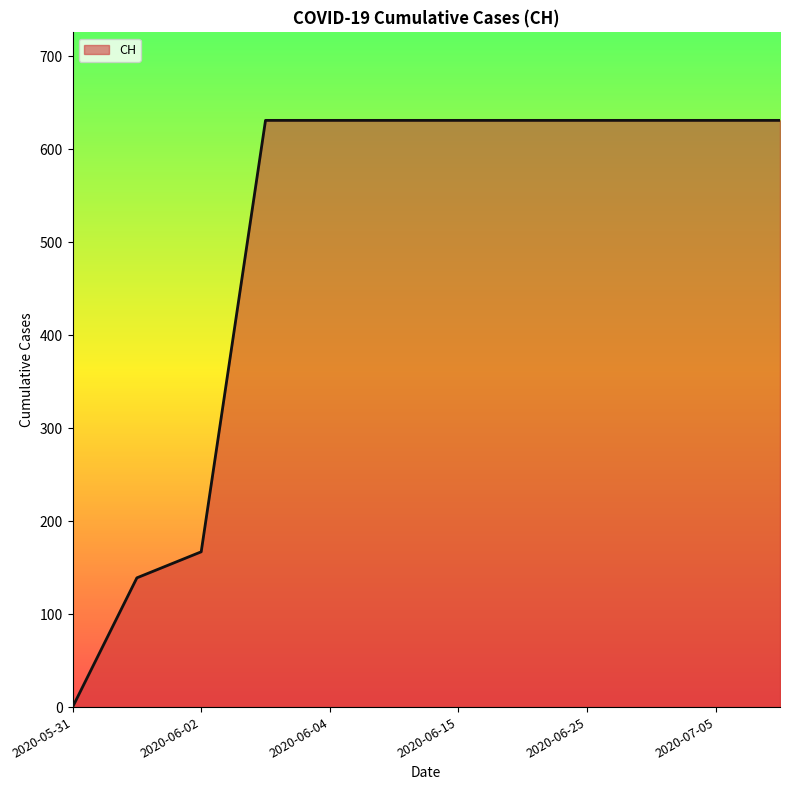

What is the difference between the maximum and minimum values?

631